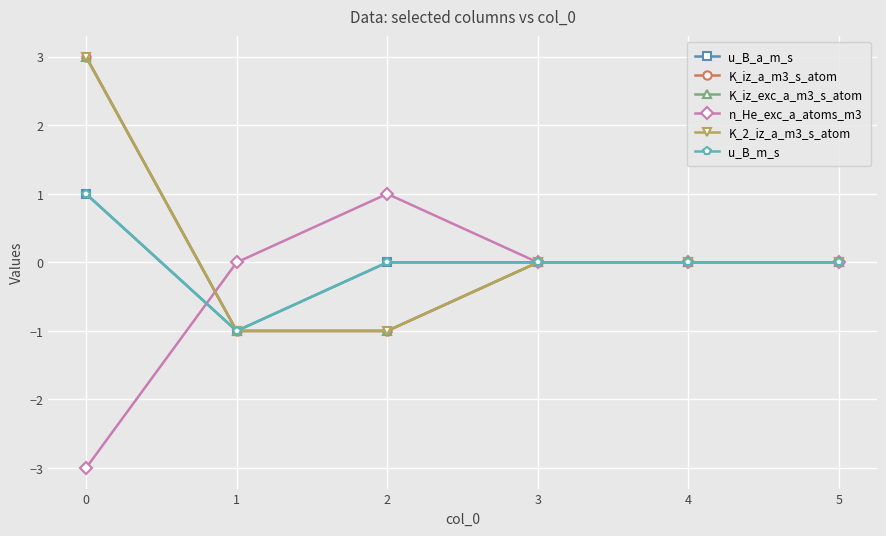

Where does the n_He_exc_a_atoms_m3 series first go above 0?

2